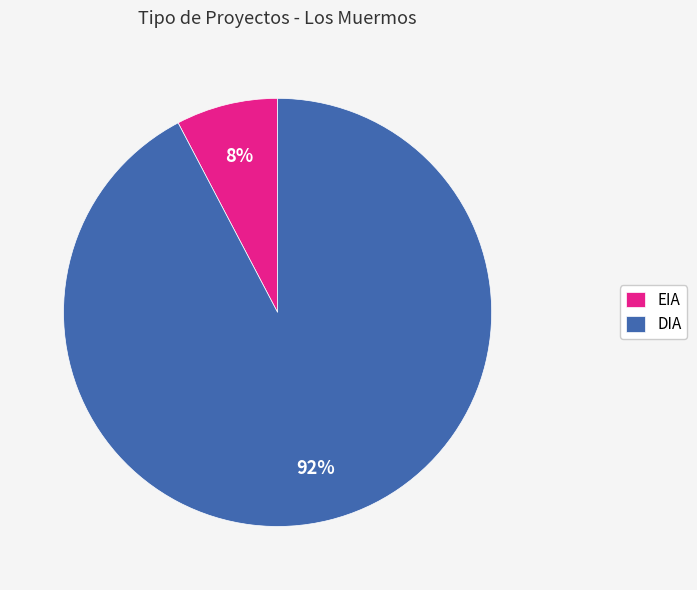

How many slices are in this pie chart?

2